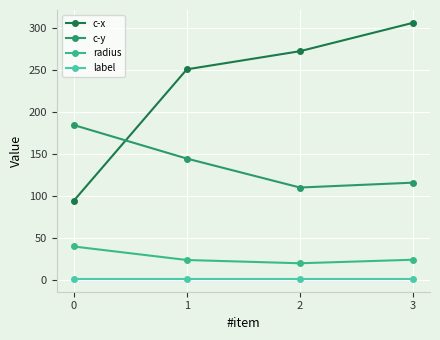

Which series changed the most between 1 and 3?

c-x